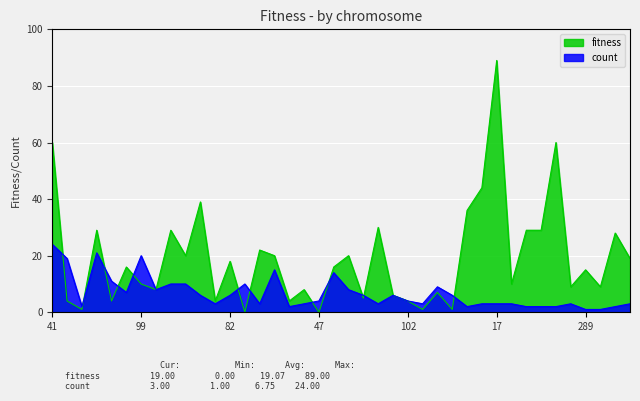

What is the difference between the maximum and second lowest values in the col_count series?

23